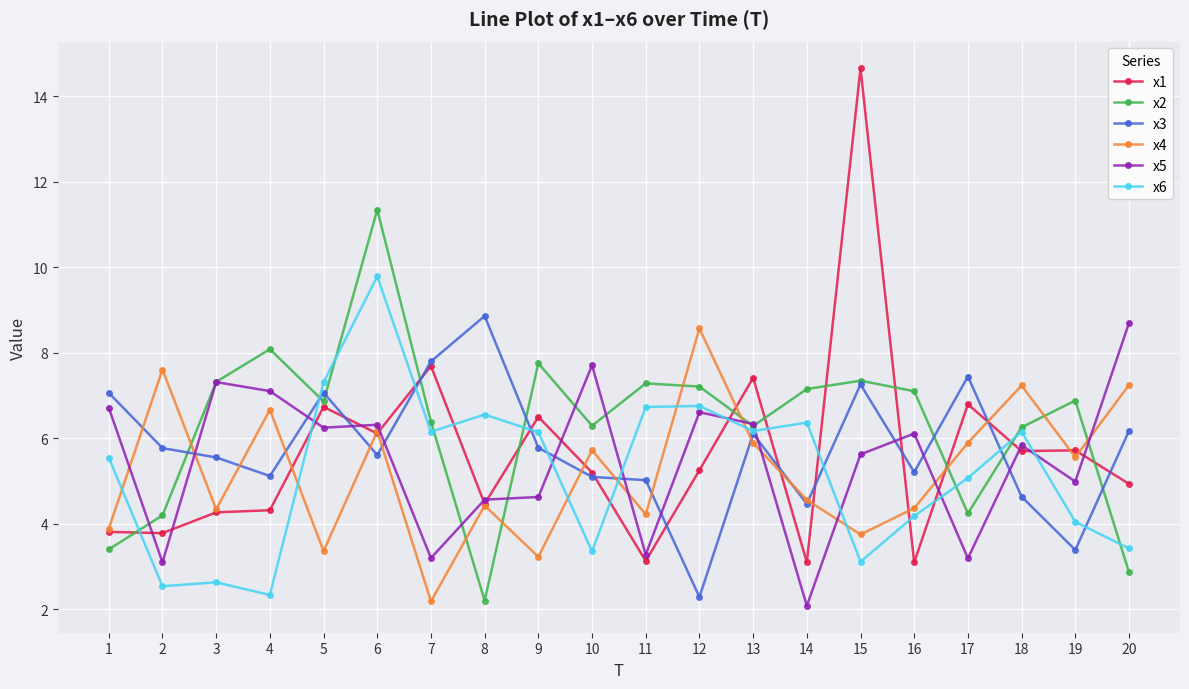

Which series ends up on top after the final intersection of x4 and x5?

x5